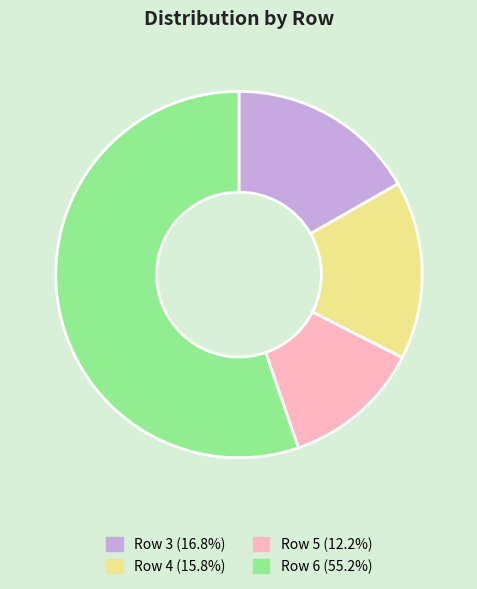

Is the sum of Row 3 and Row 4 greater than half?

No